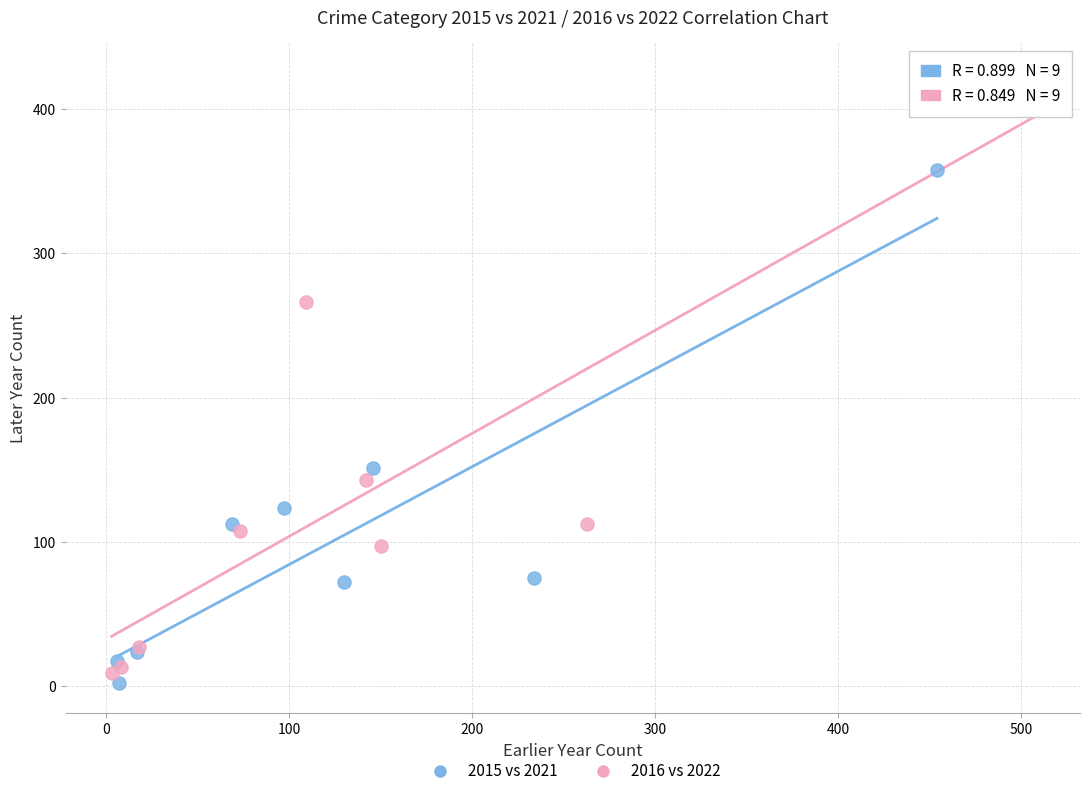

Which series has the largest Y range (max minus min)?

2016 vs 2022